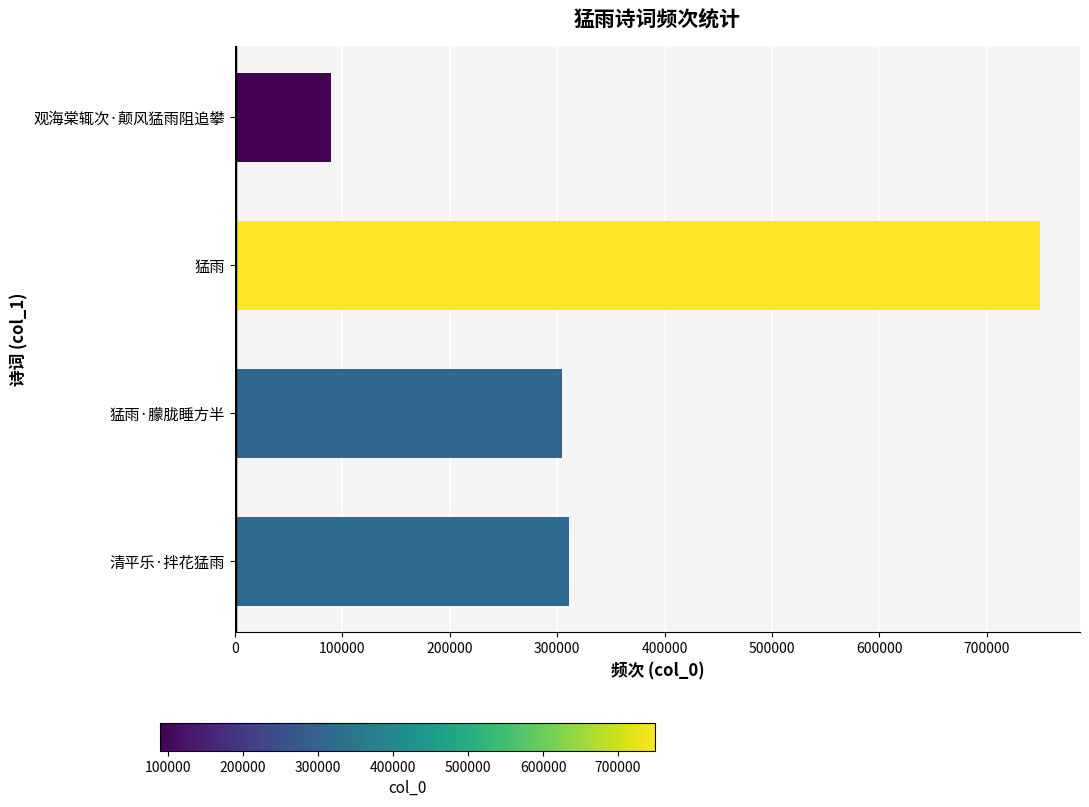

Rank the categories by value from lowest to highest.

观海棠辄次·颠风猛雨阻追攀, 猛雨·朦胧睡方半, 清平乐·拌花猛雨, 猛雨